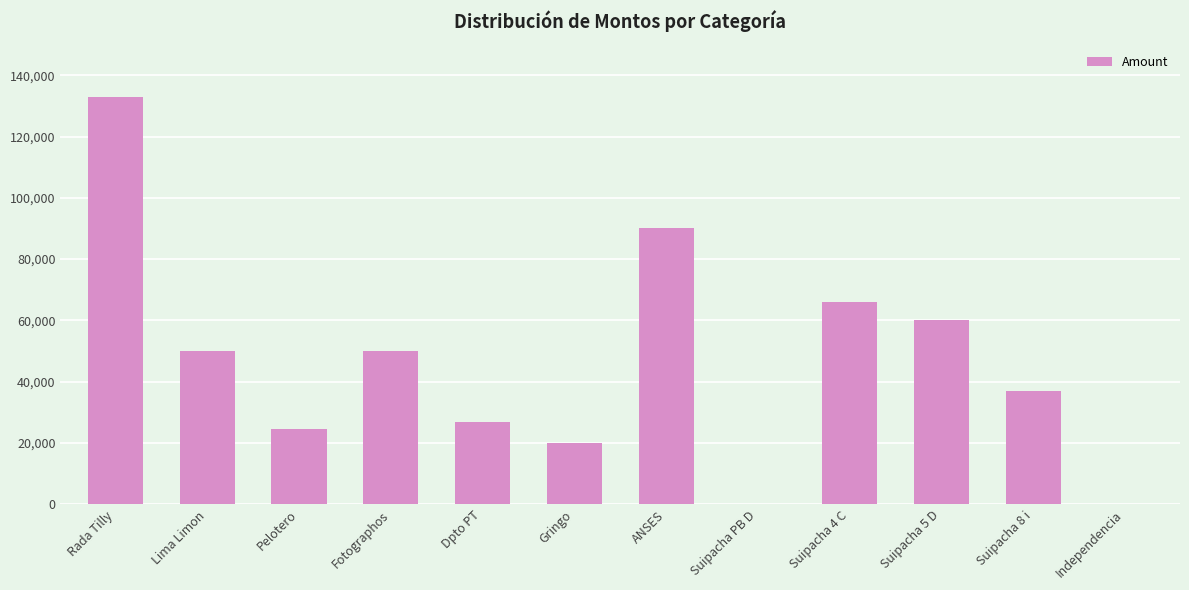

Between Suipacha 8 i and Fotographos, which is larger?

Fotographos